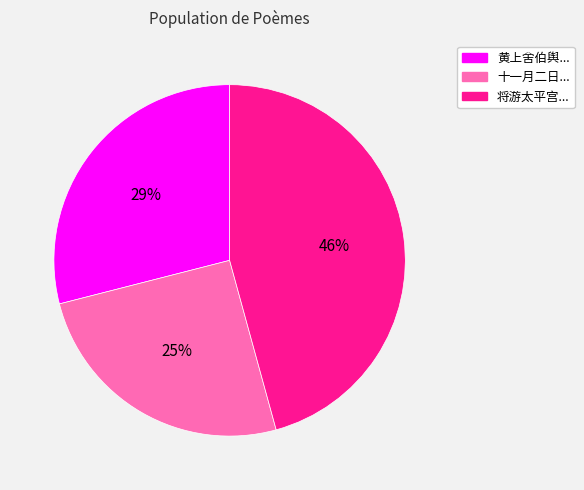

Does any single category account for the majority?

No